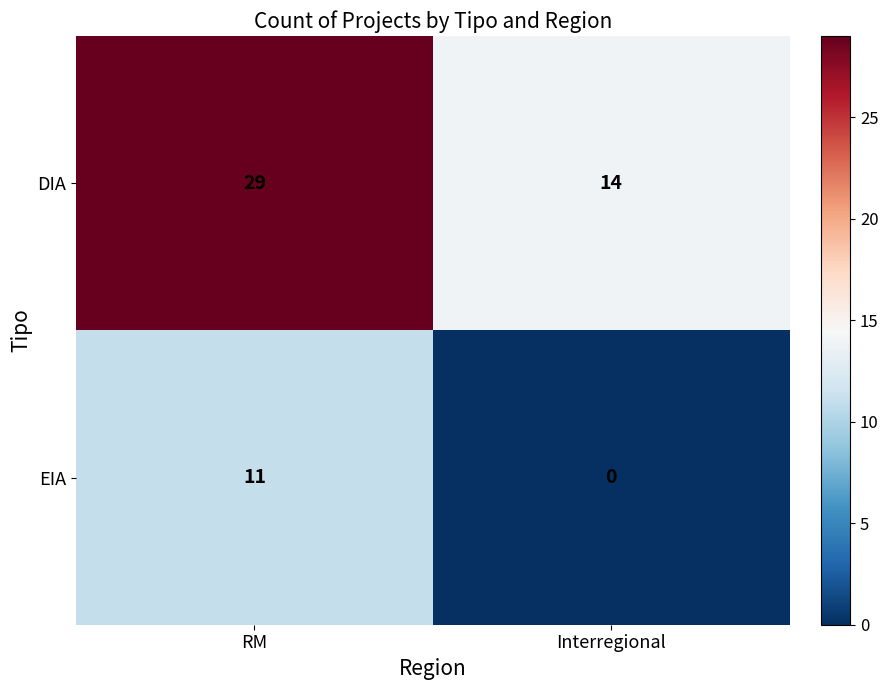

Rank the series by their average value, from lowest to highest.

EIA, DIA